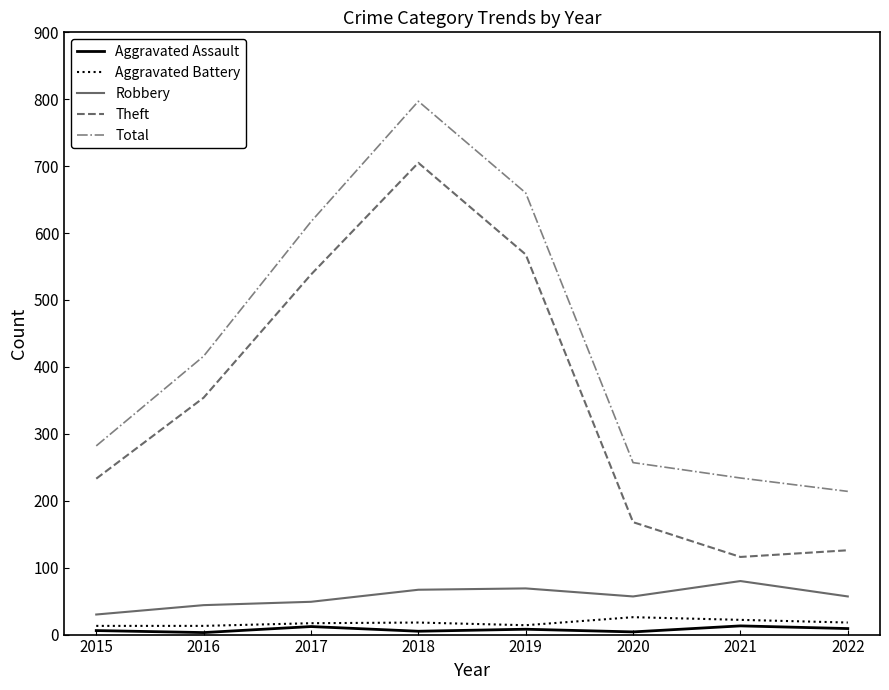

What is the approximate value of Theft at 2016, to the nearest 50?

350